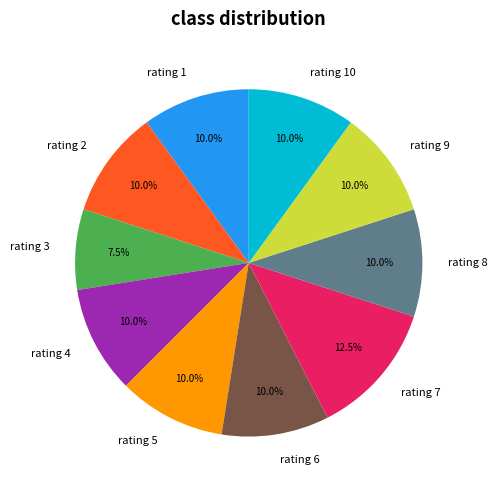

Which category has the biggest portion of the pie?

rating 7